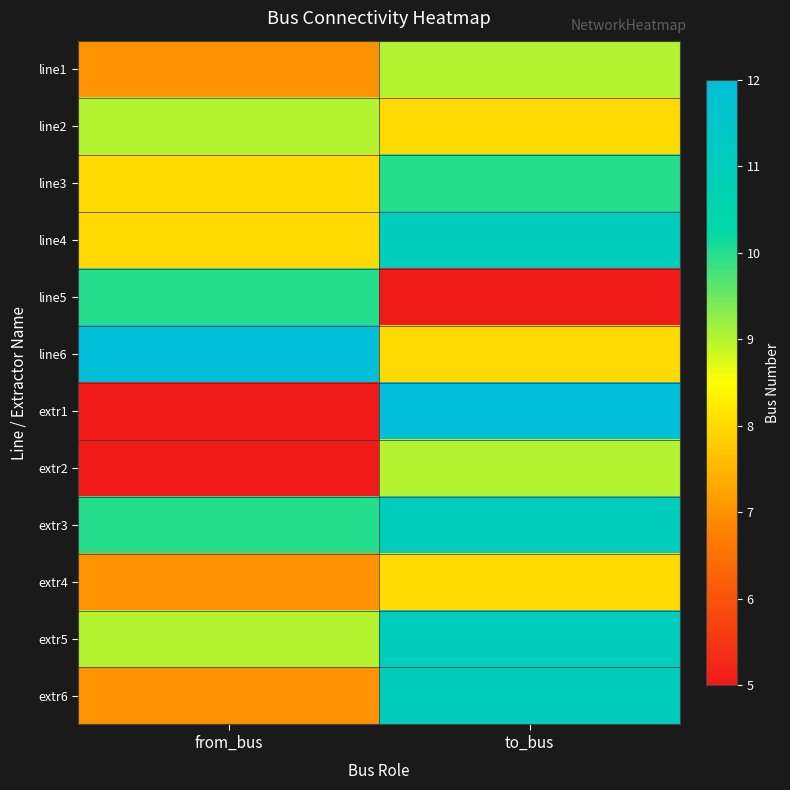

What is the total value across all series at to_bus?

113